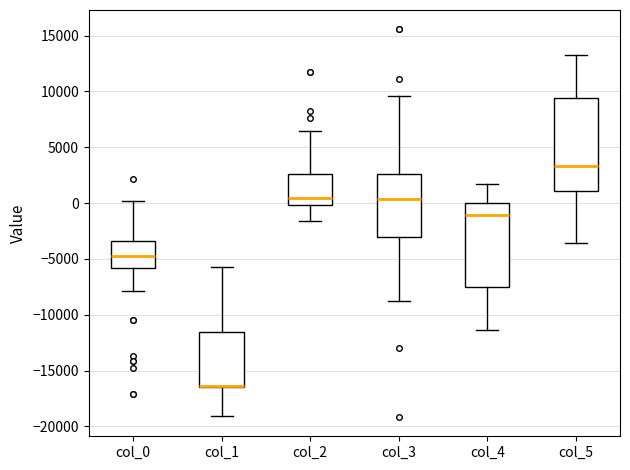

Reading left to right, read every box against the y-axis: the position of its median line, the range the box covers, and the ends of its whiskers. The values are not printed on the chart, so give them approximately, as read against the axis.

col_0: median -5000, box -6000 to -3500, whiskers -8000 to 0
col_1: median -16500 (drawn on the box's lower edge), box -16500 to -11500, whiskers -19000 to -5500
col_2: median 500, box 0 to 2500, whiskers -1500 to 6500
col_3: median 500, box -3000 to 2500, whiskers -8500 to 9500
col_4: median -1000, box -7500 to 0, whiskers -11500 to 1500
col_5: median 3500, box 1000 to 9500, whiskers -3500 to 13500